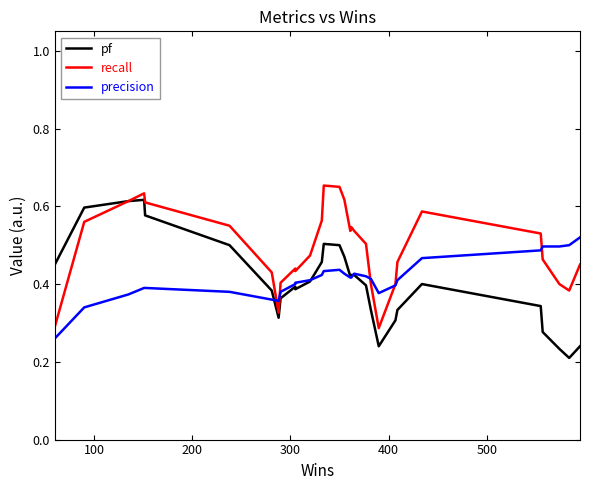

Which series has the largest total across all categories?

recall